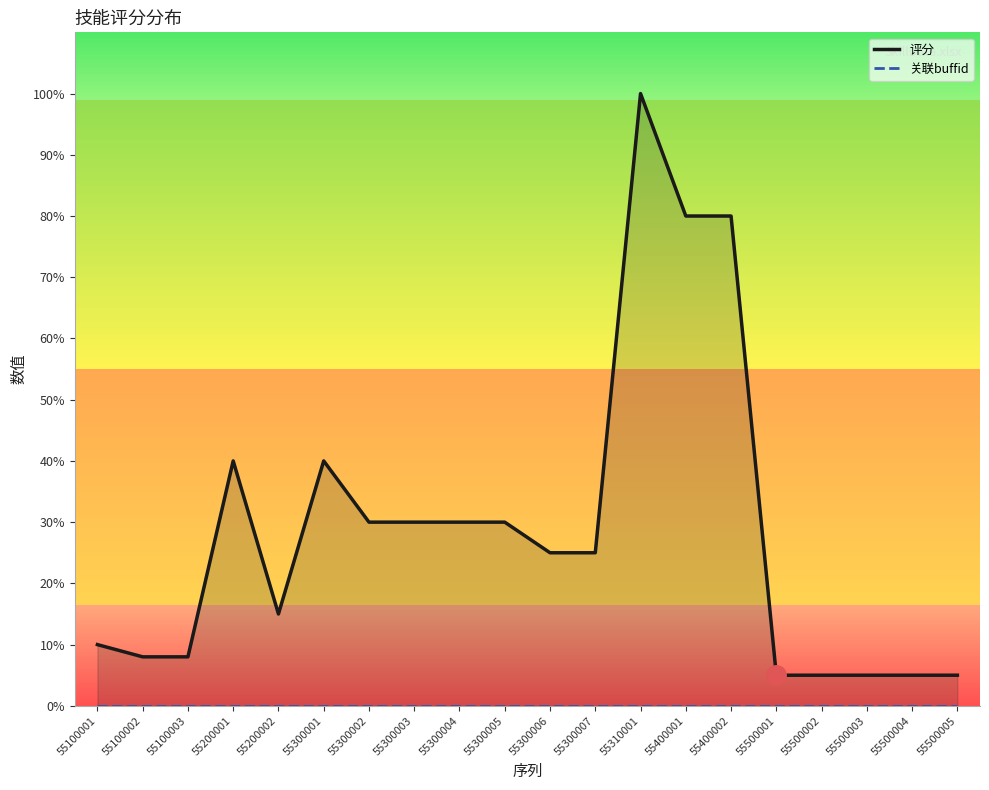

True or false: 评分 has a value of 12 at 55300007.

False